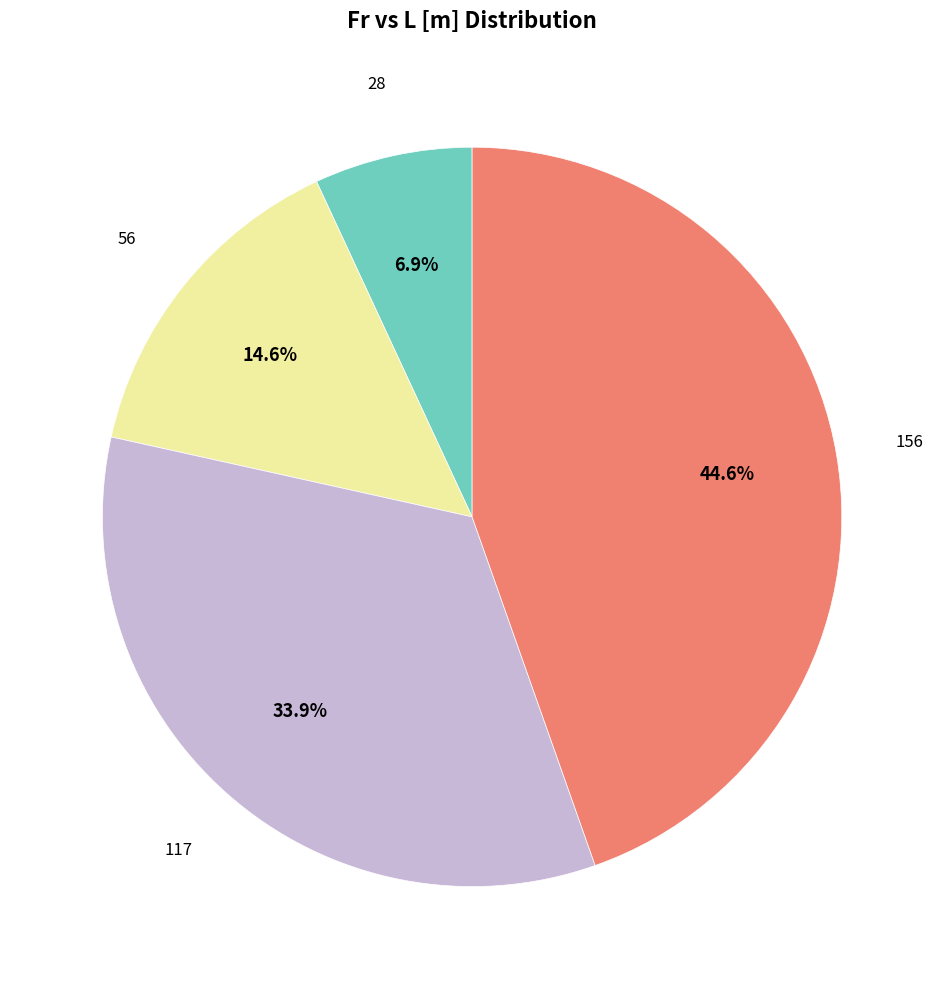

Does any single category account for the majority?

No